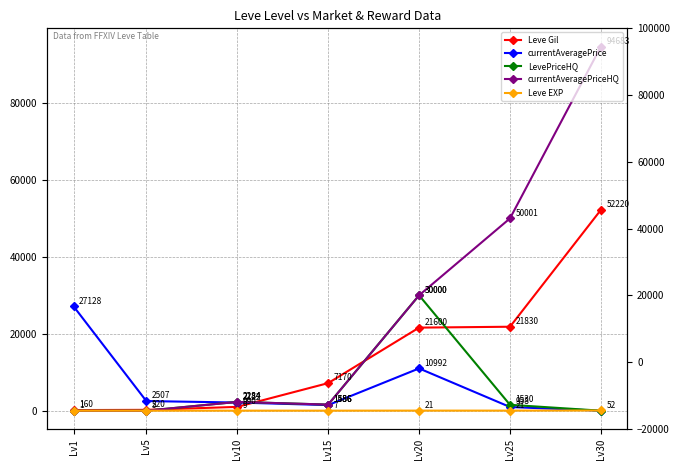

Reading left to right, transcribe all the data shown in this chart.

Leve Gil: Lv1=160	Lv5=220	Lv10=990	Lv15=7170	Lv20=21600	Lv25=21830	Lv30=52220
currentAveragePrice: Lv1=27128	Lv5=2507	Lv10=2122	Lv15=1456	Lv20=10992	Lv25=958	Lv30=0
LevePriceHQ: Lv1=0	Lv5=0	Lv10=2284	Lv15=1586	Lv20=30000	Lv25=1530	Lv30=0
currentAveragePriceHQ: Lv1=0	Lv5=0	Lv10=2284	Lv15=1586	Lv20=30000	Lv25=50001	Lv30=94683
Leve EXP: Lv1=1	Lv5=5	Lv10=9	Lv15=7	Lv20=21	Lv25=21	Lv30=52